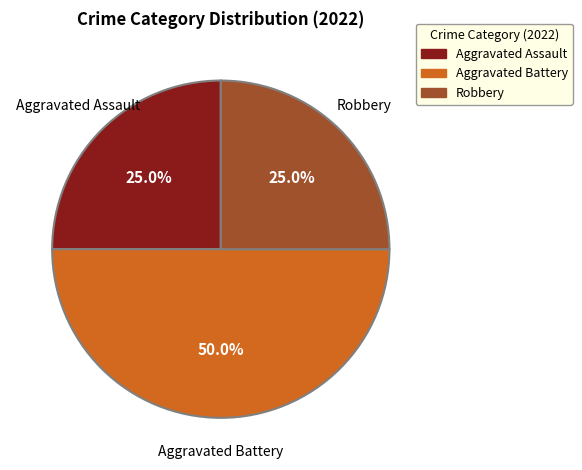

How many segments does this pie chart have?

3